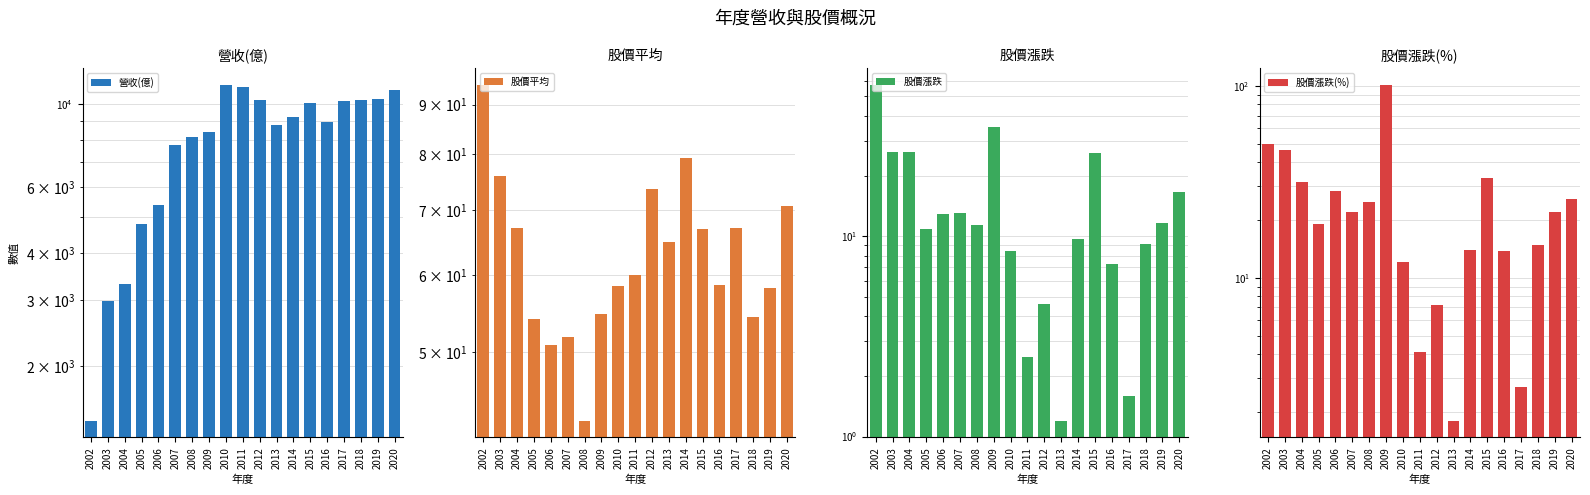

At 2016, list the series in order from largest to smallest.

營收(億), 股價平均, 股價漲跌(%), 股價漲跌